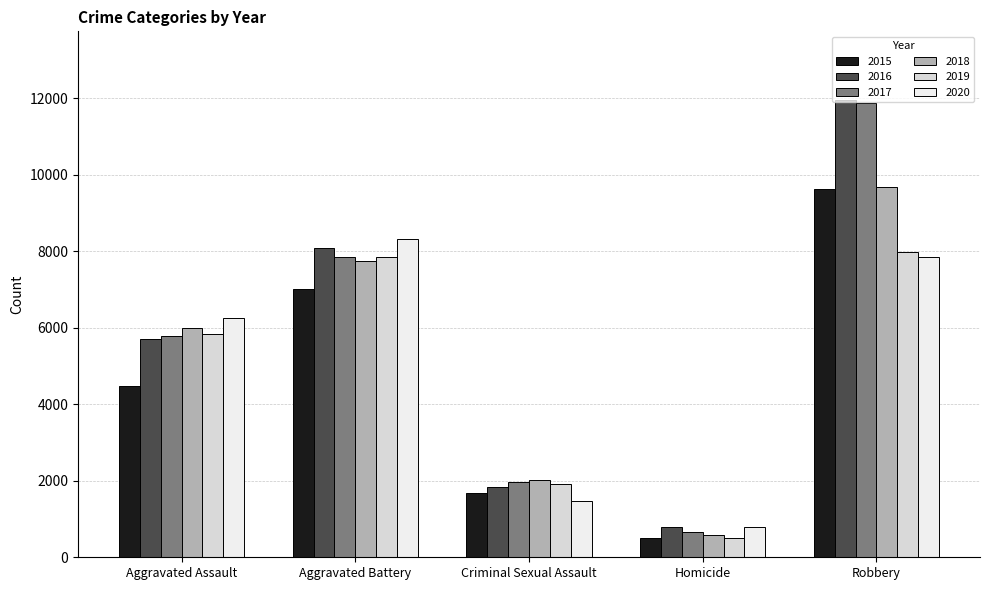

What is the approximate value of 2019 at Aggravated Assault, to the nearest 50?

5850